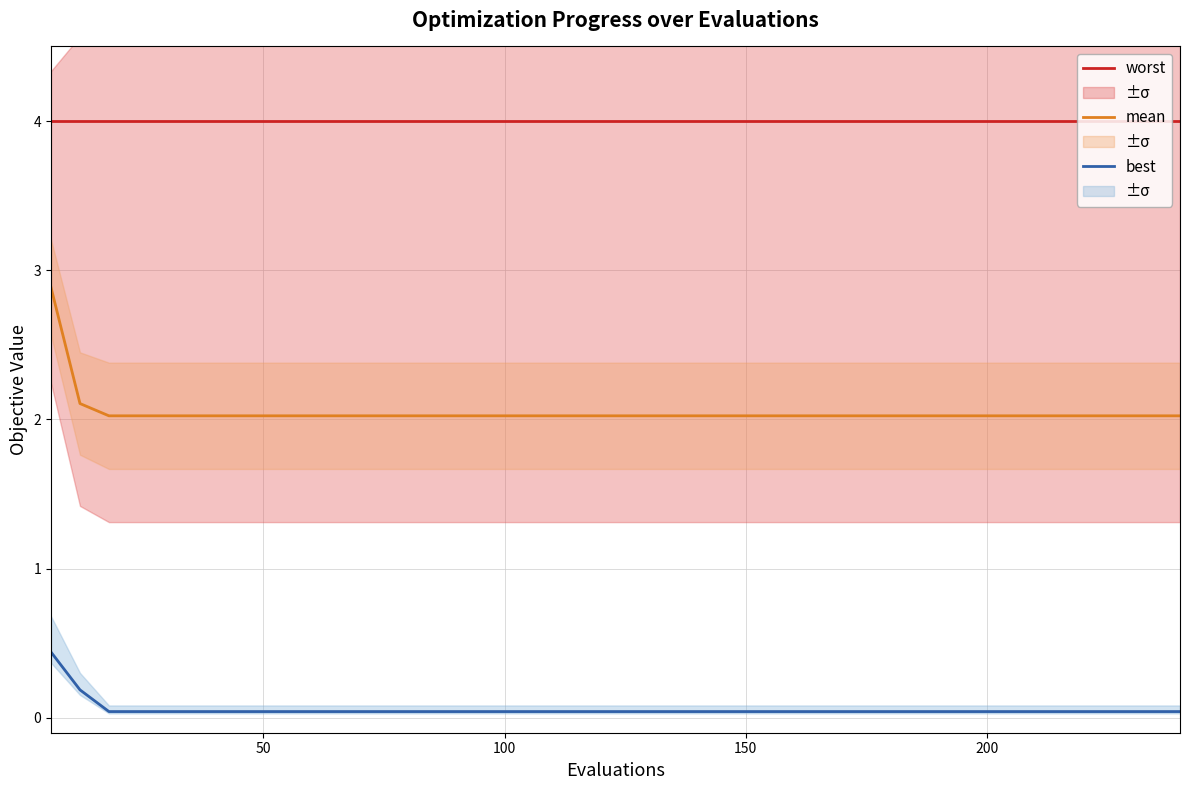

True or false: best and mean intersect in this chart.

False